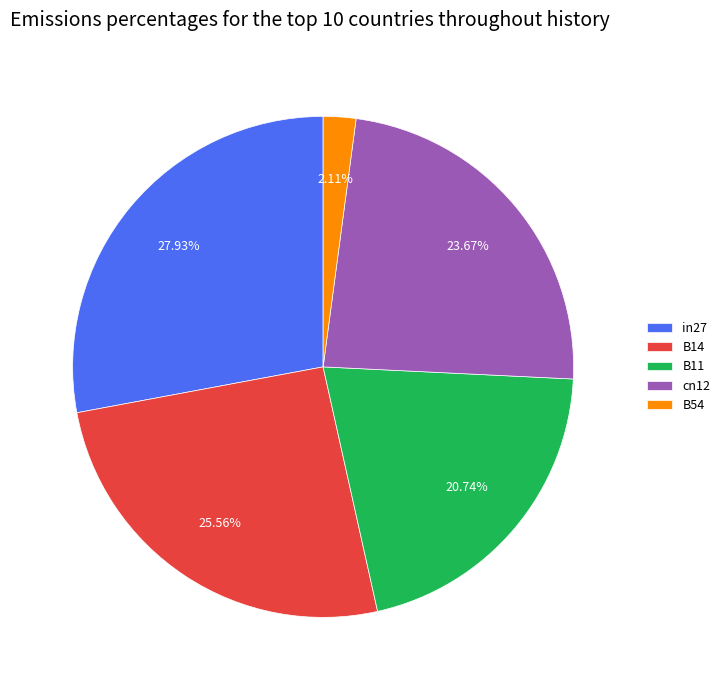

The cn12 slice represents 24% of the pie. True or false?

True